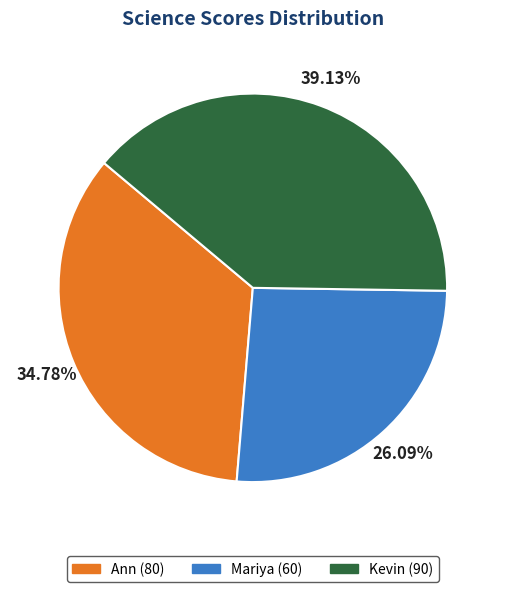

How many slices are in this pie chart?

3